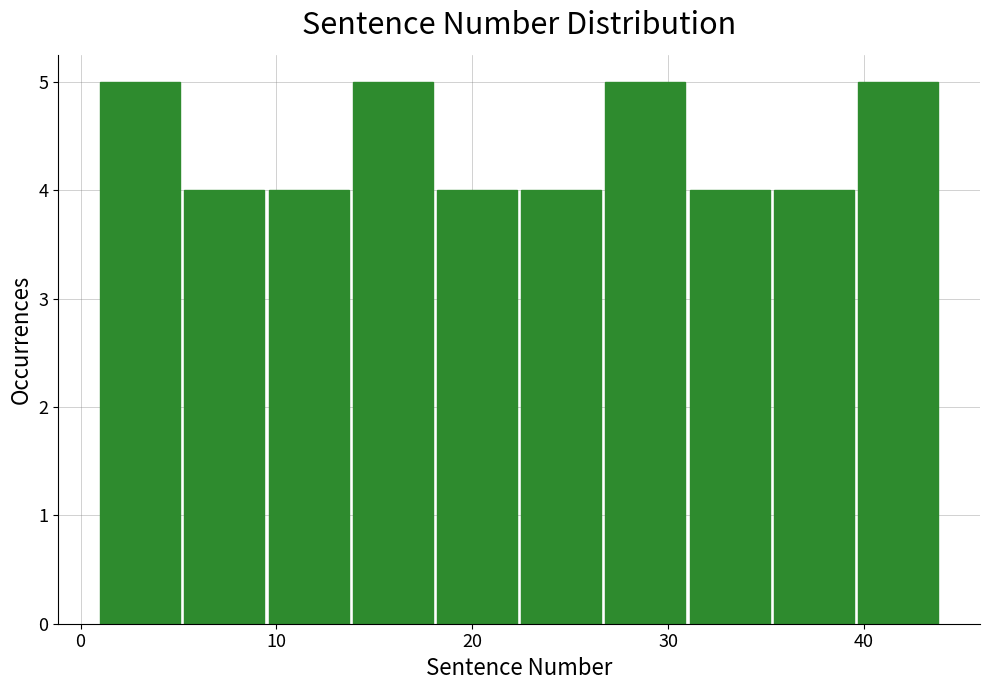

What is the height of the bar covering 9.6 to 13.9 on the x-axis? Neither the bar edges nor the heights are printed on the chart, so give them approximately, as read against the axes.

4